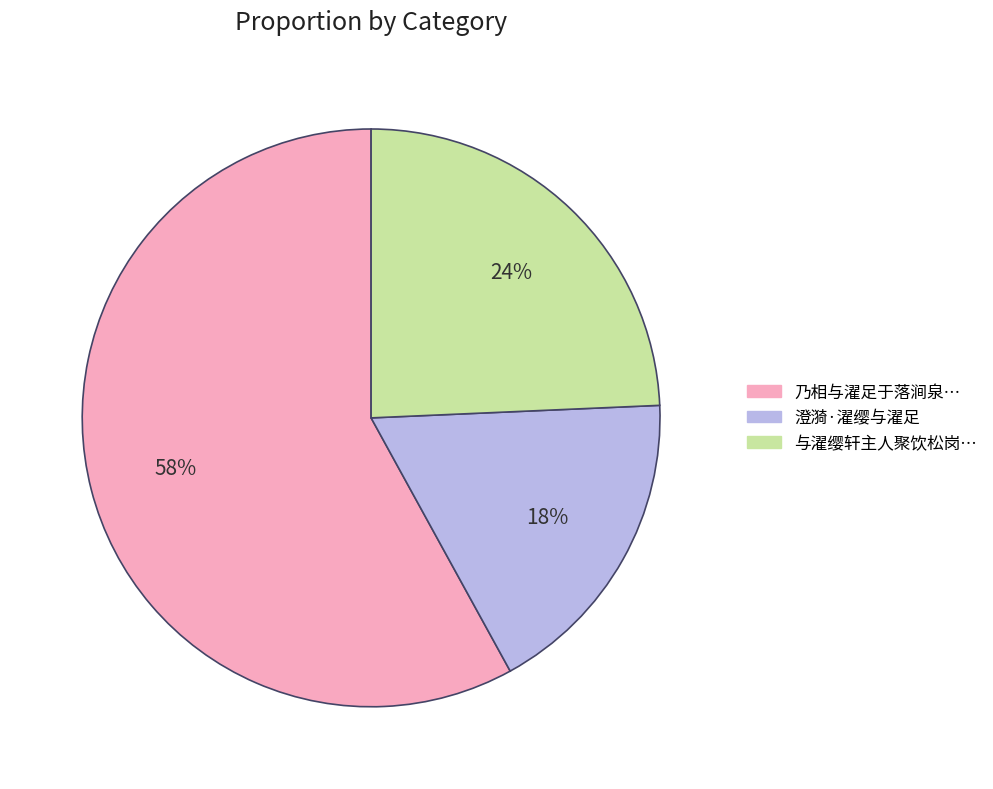

Is there a majority slice in this chart?

Yes